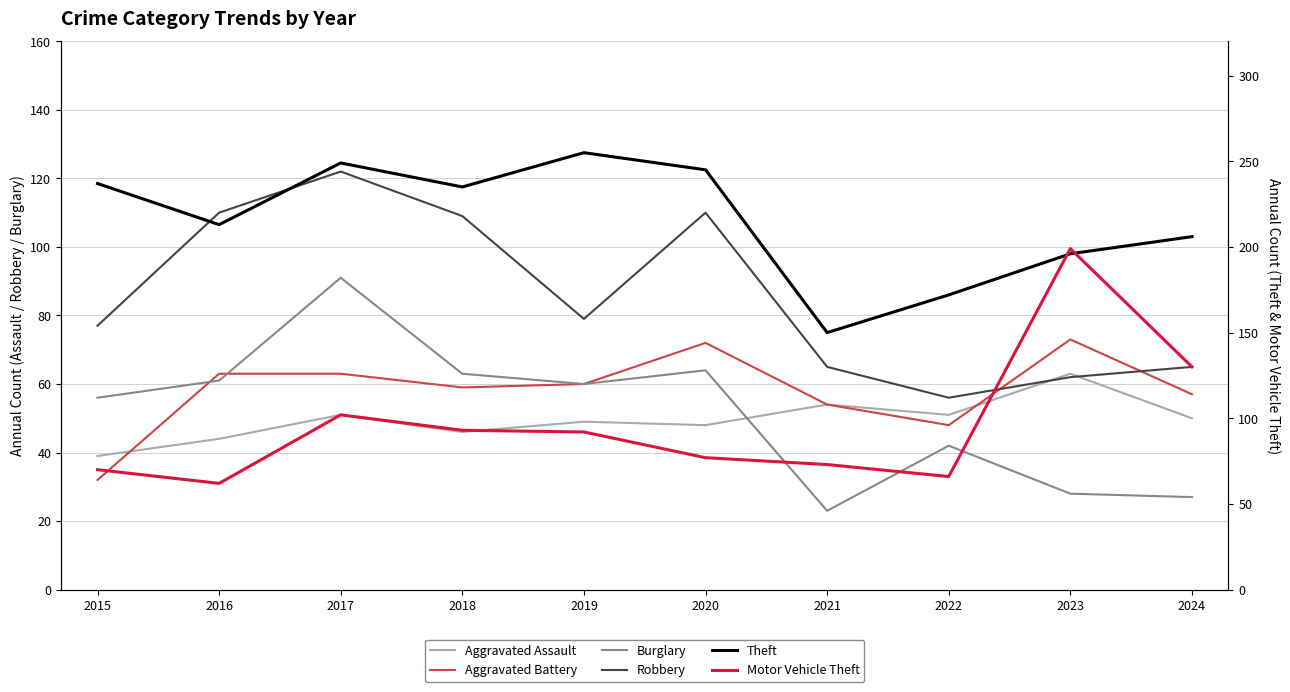

What is the minimum value for Motor Vehicle Theft?

62